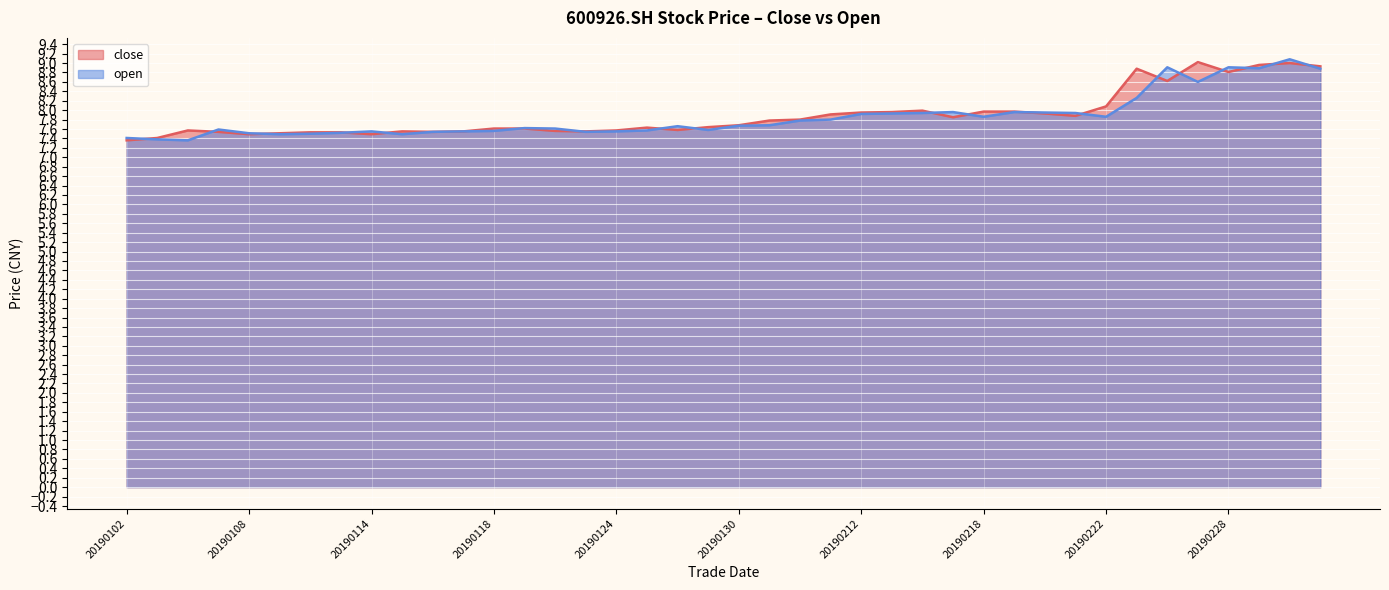

What is the sum of the close values at 20190221 and 20190125?

15.5